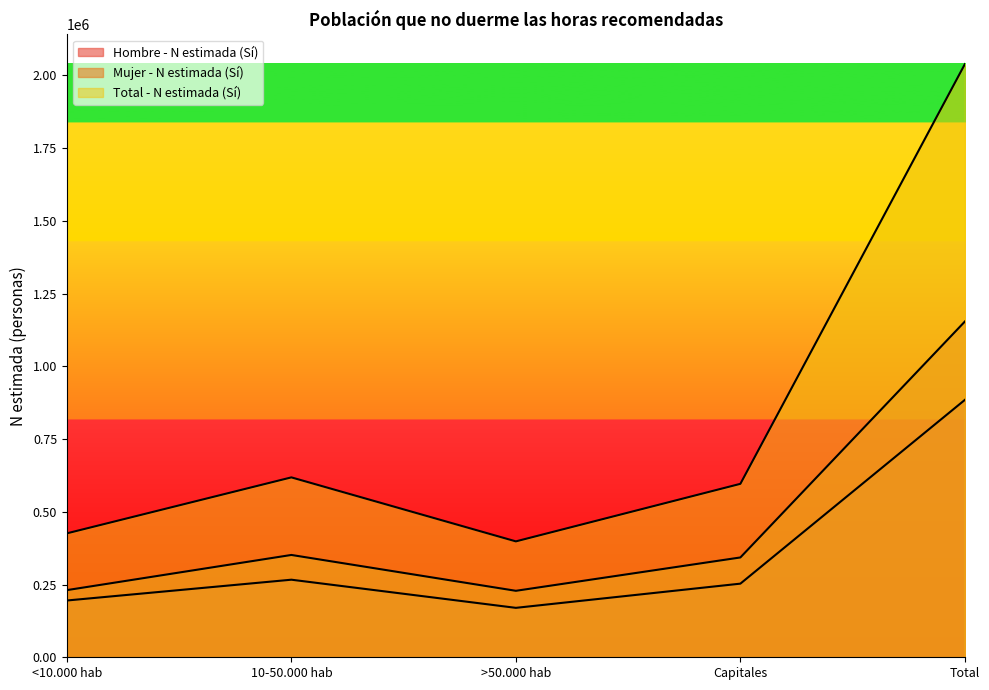

What is the sum of all Mujer - N estimada (Sí) values?

2307523